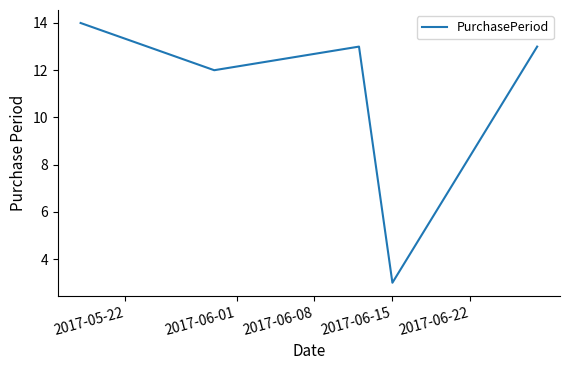

How many interior local valleys (lower than both neighbors) does the data have?

2